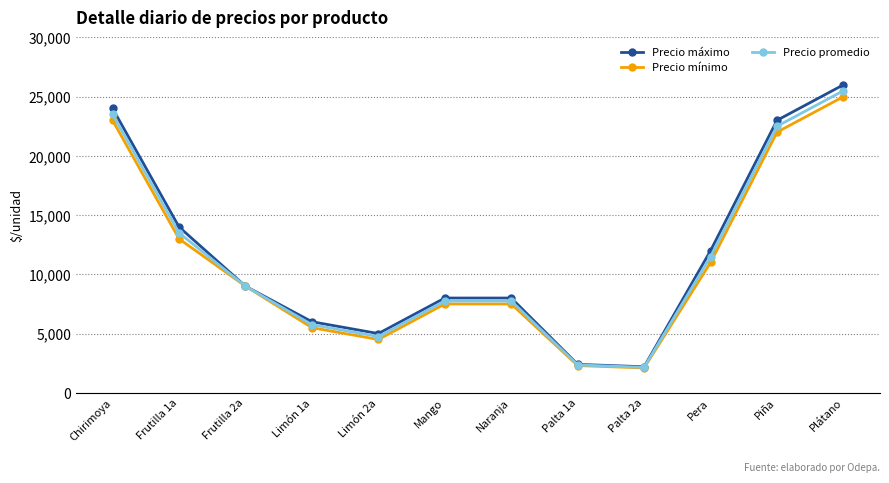

What is the smallest value displayed?

2100